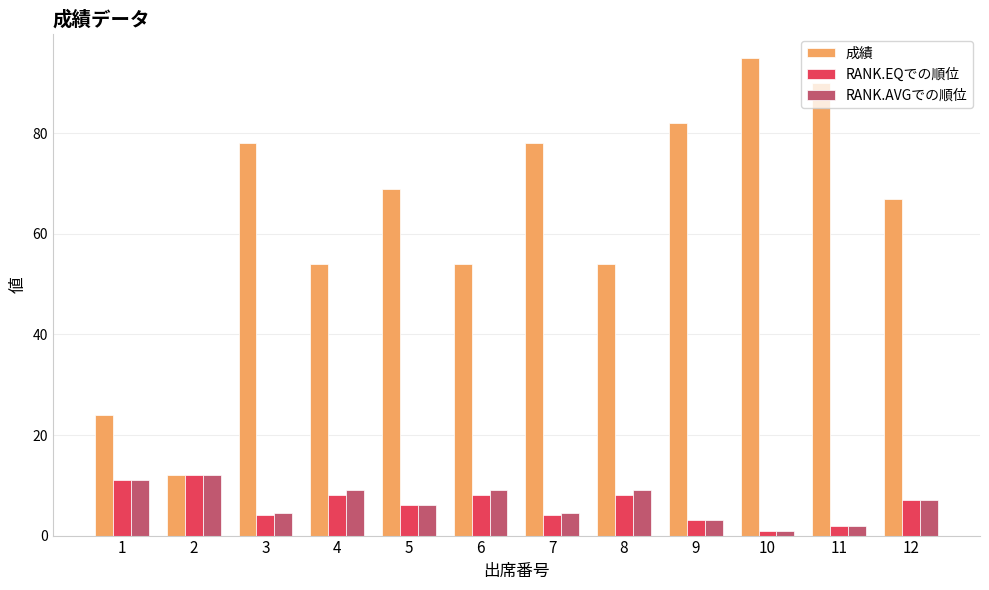

Which series has the largest total across all categories?

成績